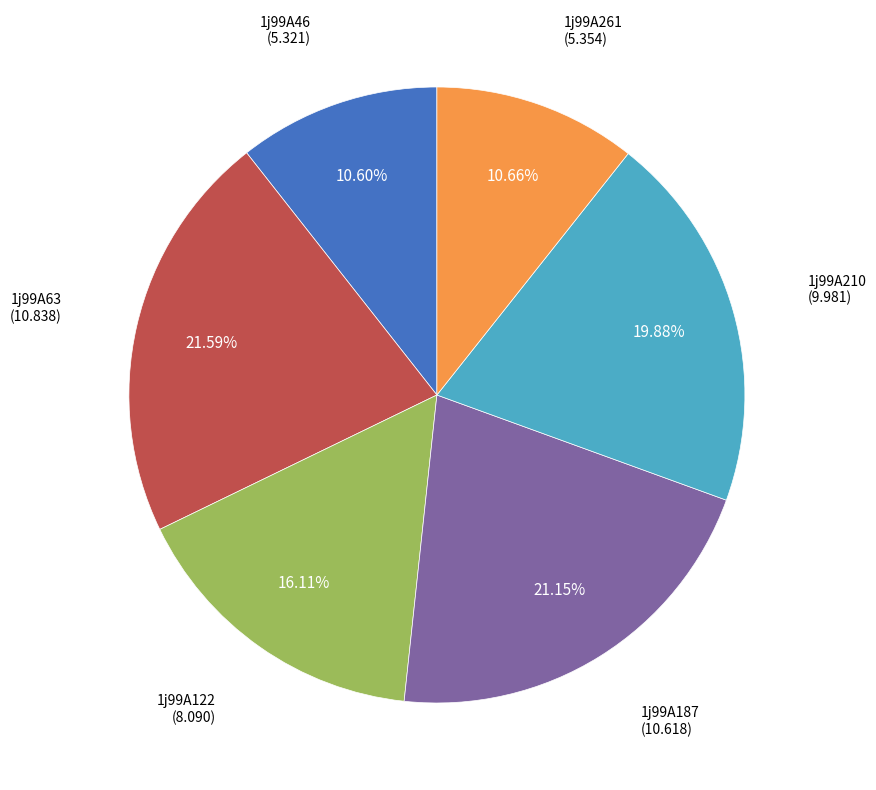

To the nearest percent, what is the combined percentage of 1j99A187 and 1j99A46?

32%